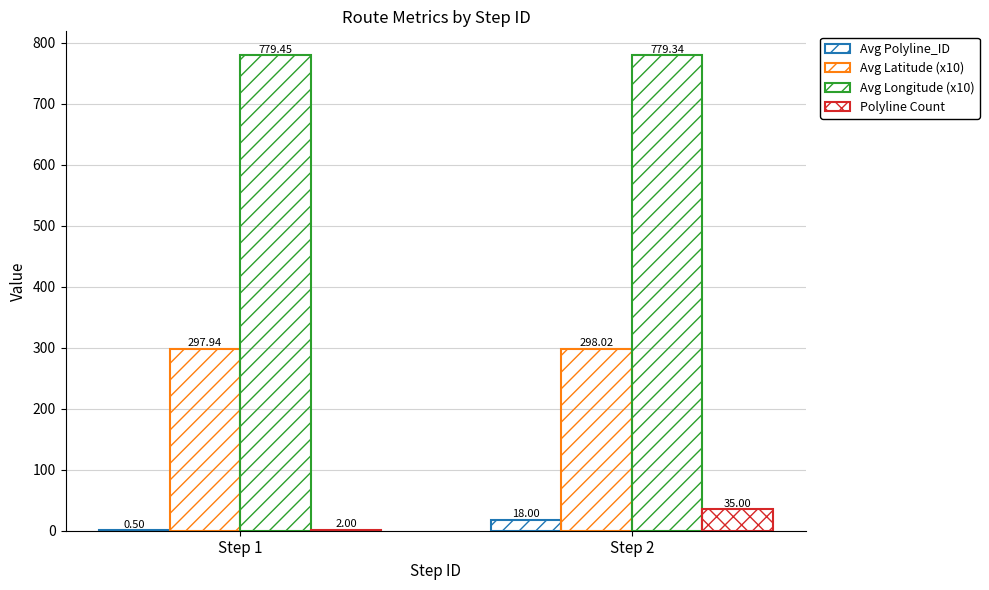

At which label does Avg Longitude (x10) reach its peak?

Step 1